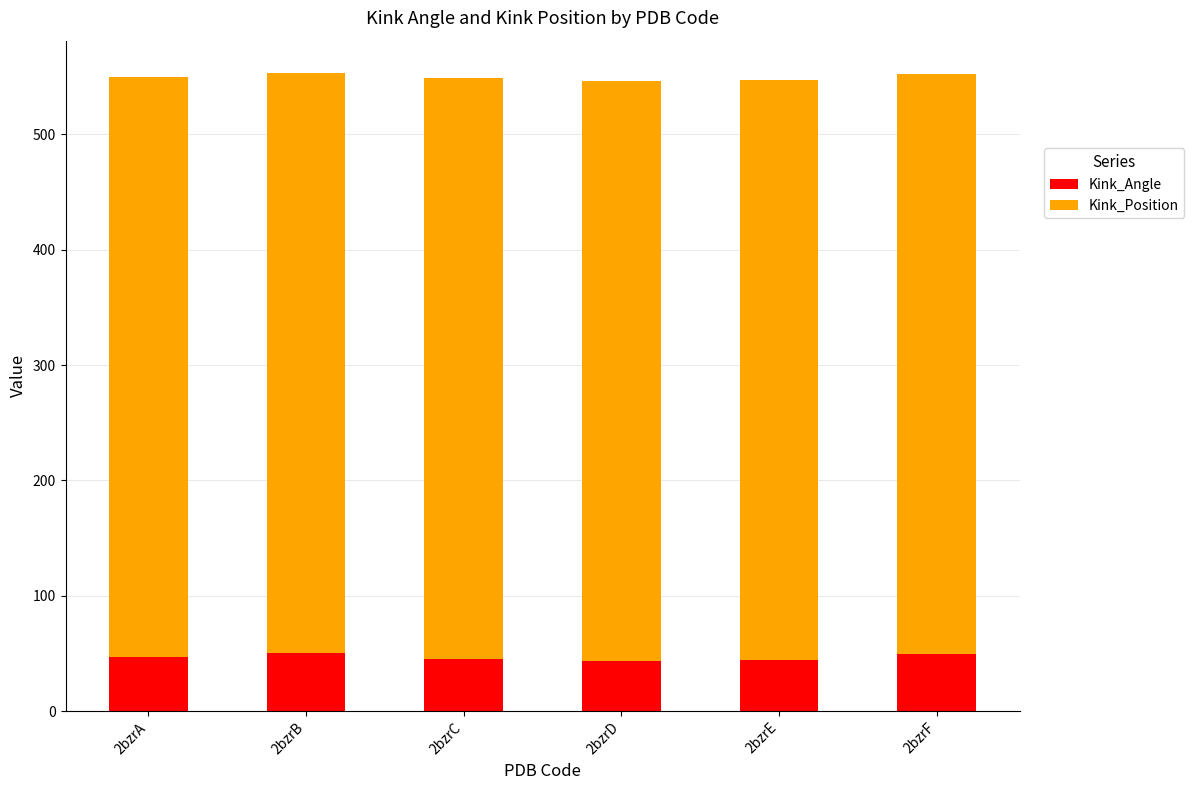

What is the maximum value for Kink_Angle?

50.6